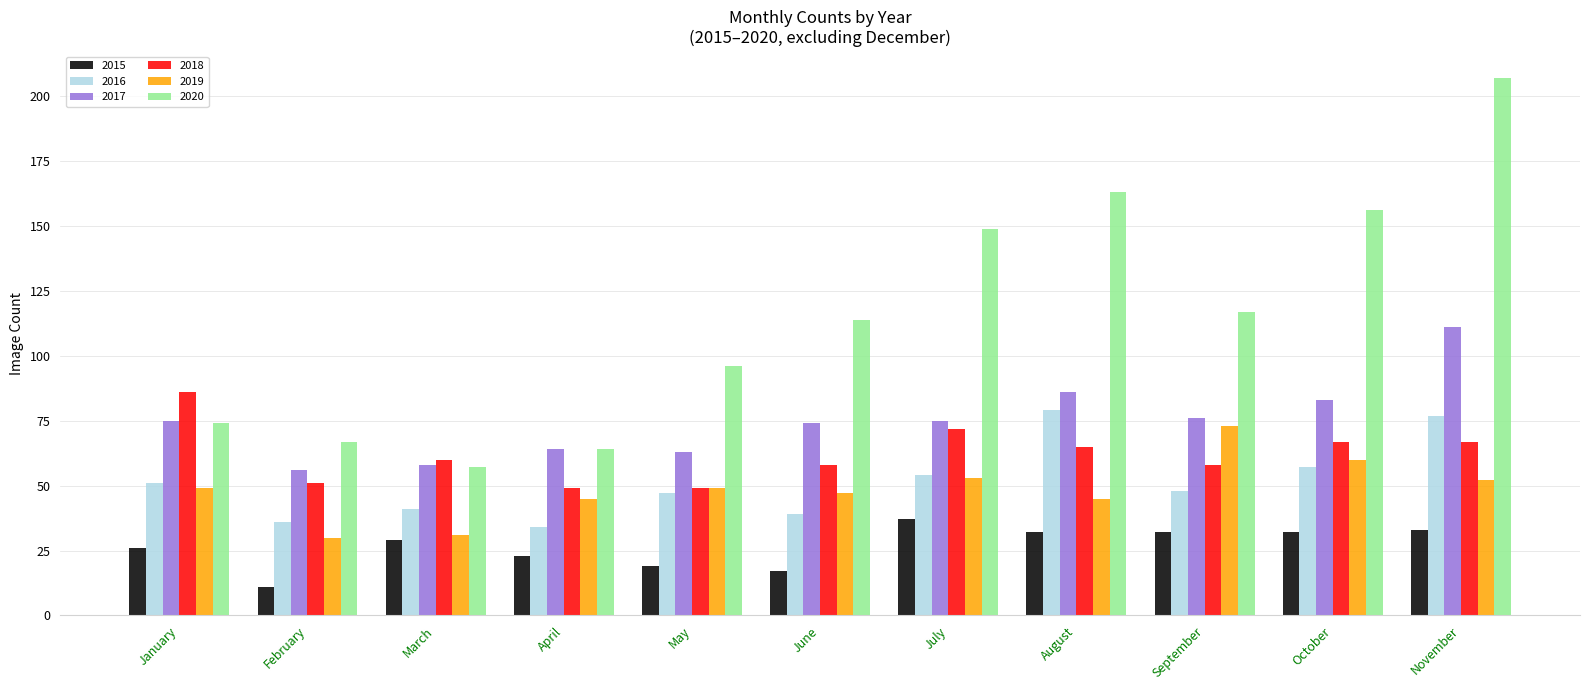

At which label does 2017 reach its minimum?

February